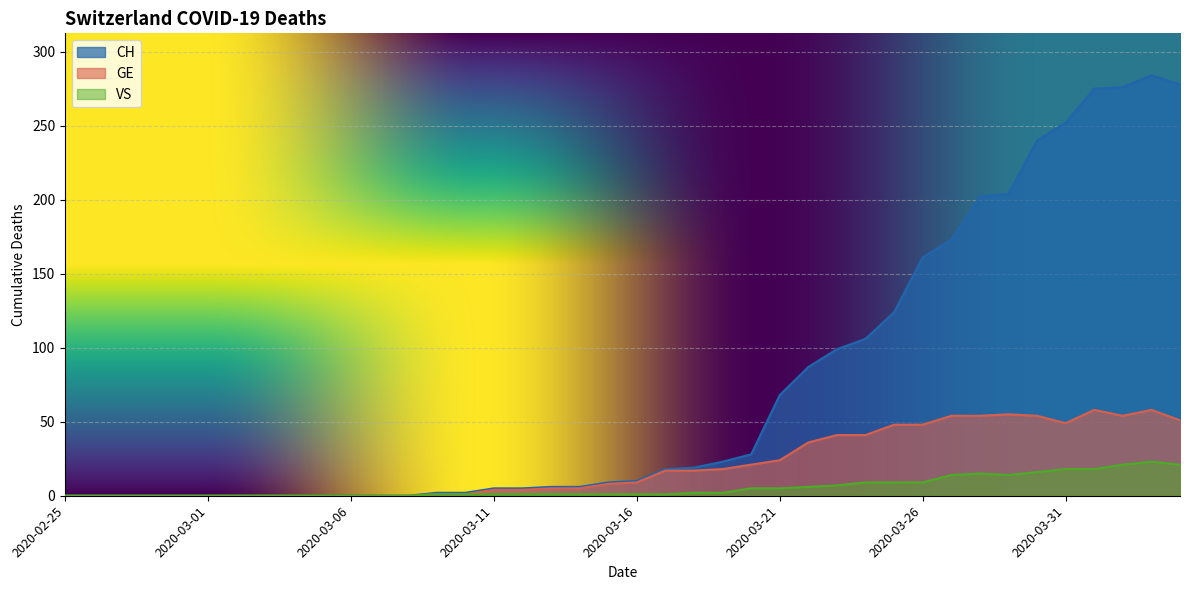

The CH series shows 10 at 2020-03-20. True or false?

False